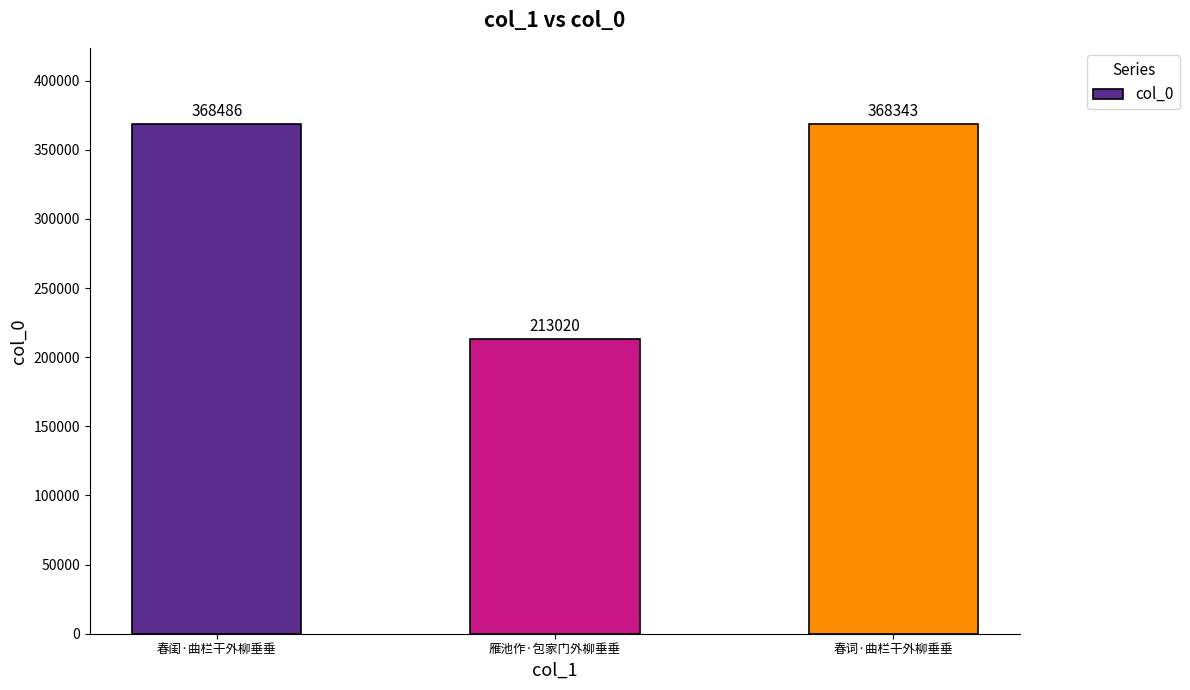

What value does the data have at 春闺·曲栏干外柳垂垂, to the nearest 50?

368500